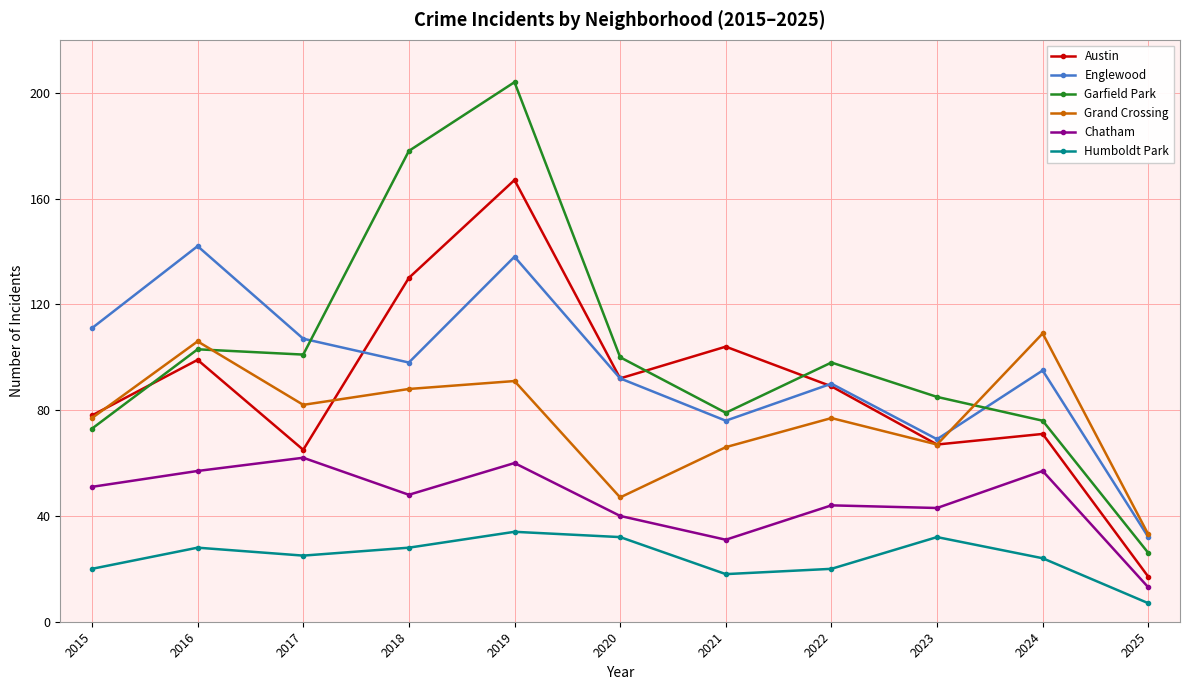

At how many categories does at least one series exceed 76?

10